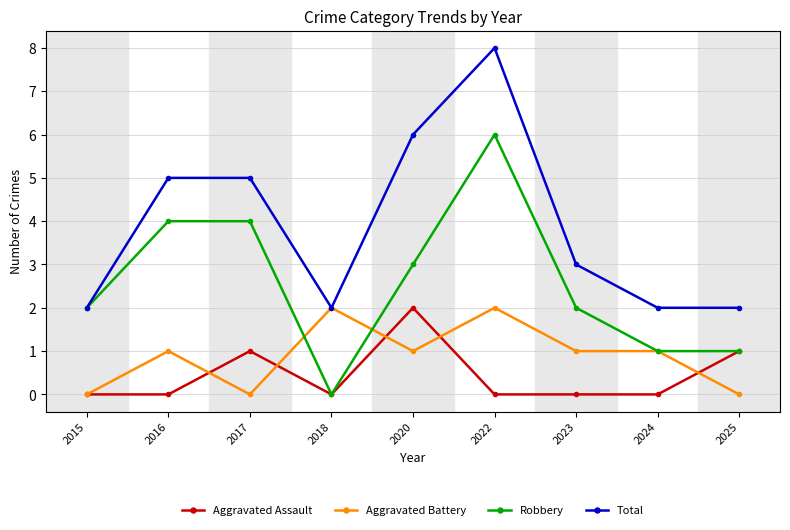

What is the total value across all series at 2016?

10